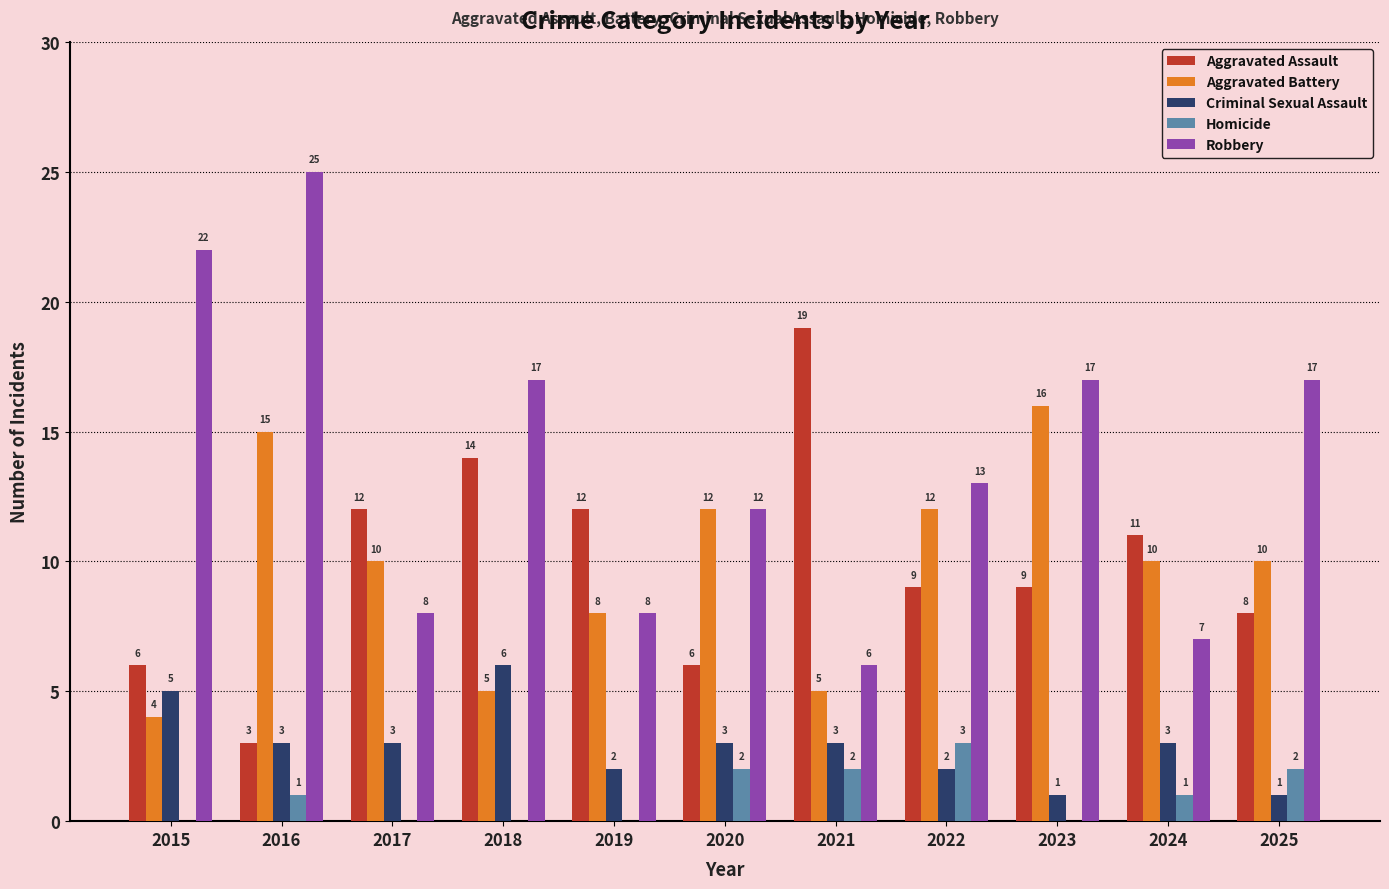

What is the average value of the Aggravated Battery series?

10